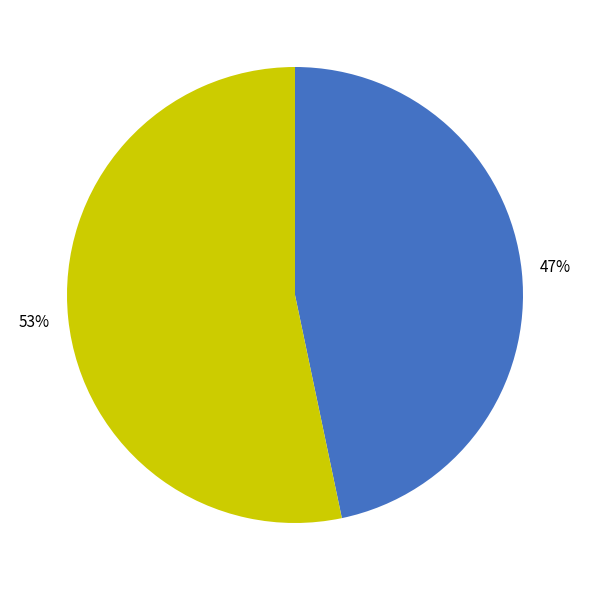

Does any single category account for the majority?

Yes